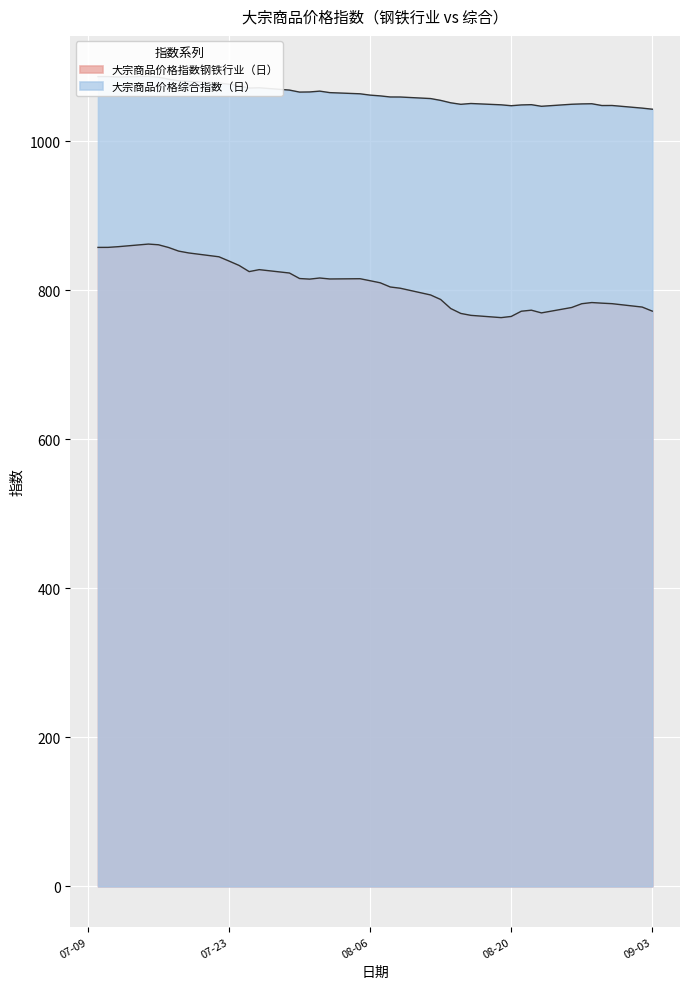

The value of 大宗商品价格指数钢铁行业（日） at 2024-08-09 is 802.6. True or false?

True